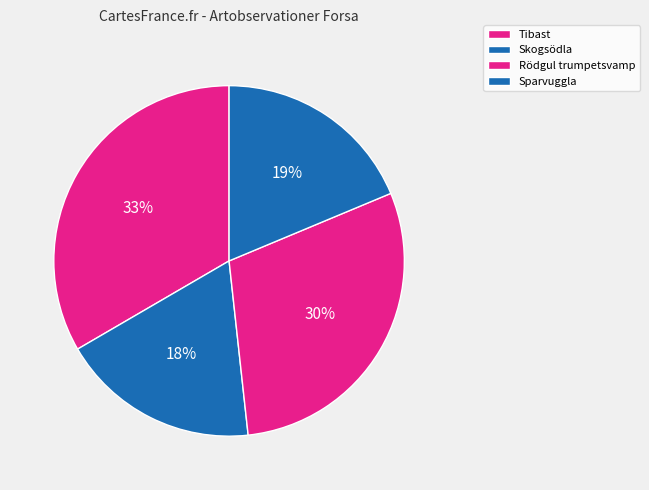

What percentage is the Tibast slice, to the nearest percent?

33%